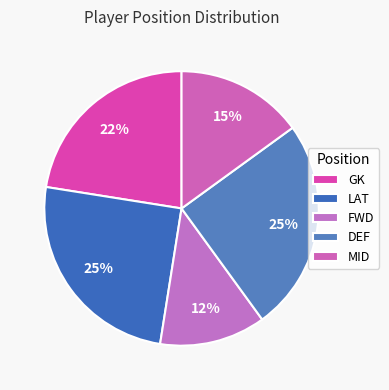

Count the number of slices in the pie.

5